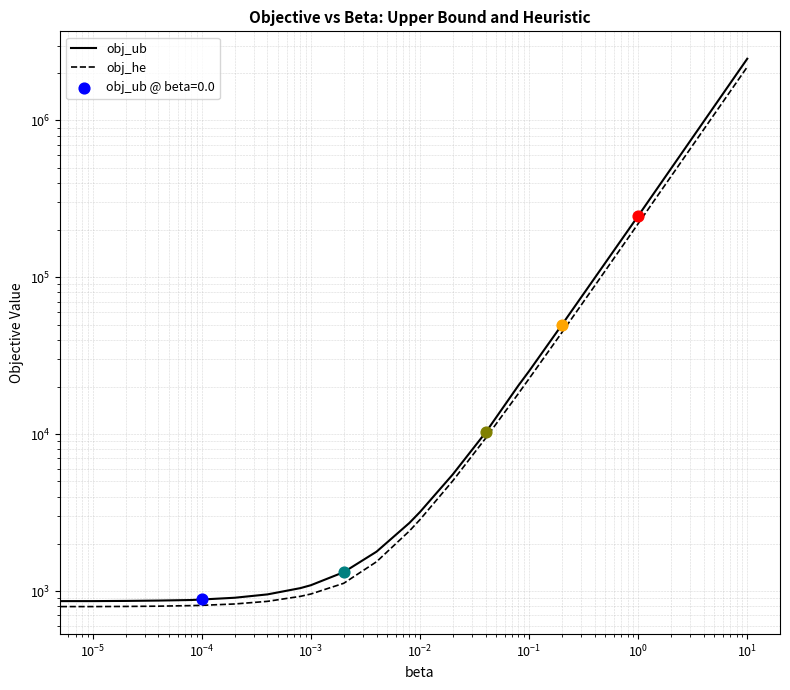

At which category is the sum across all series the highest?

21